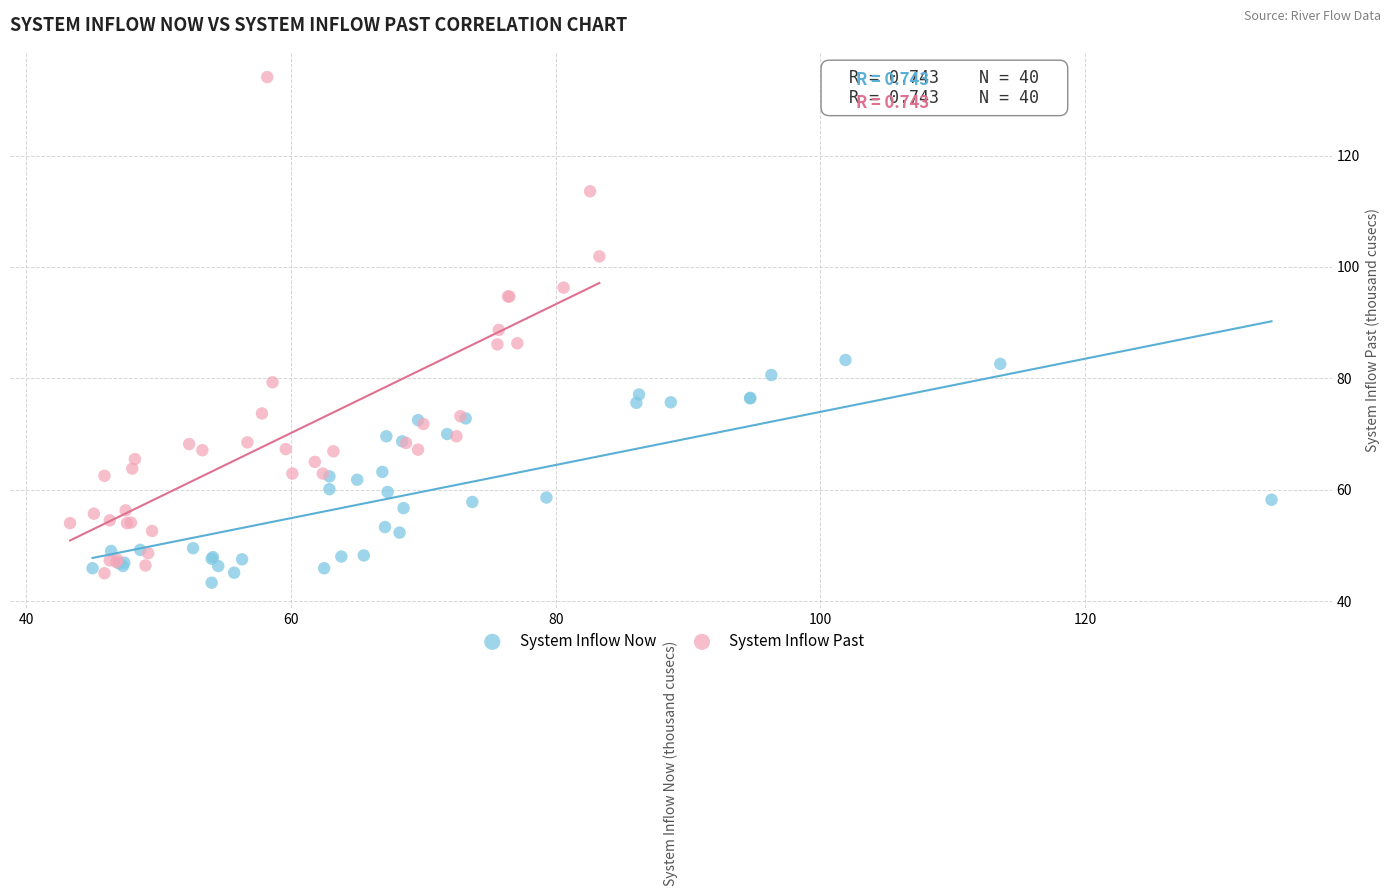

Which series reaches the maximum Y coordinate?

System Inflow Past